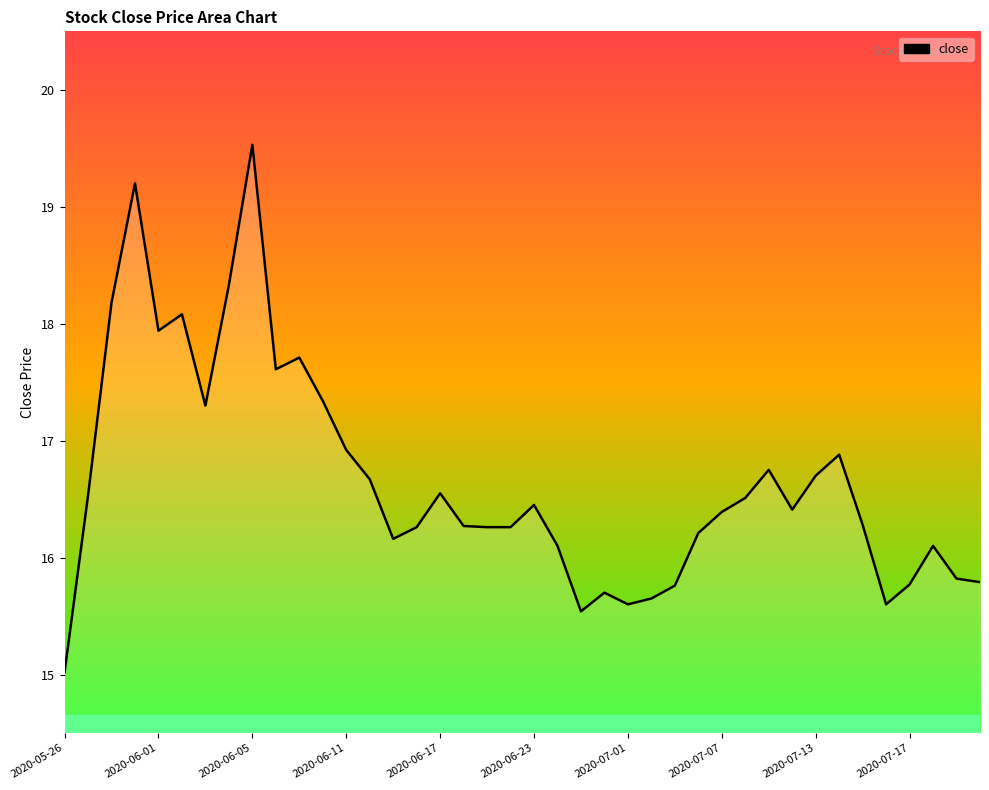

What is the value of the 5th point from the left?

17.9